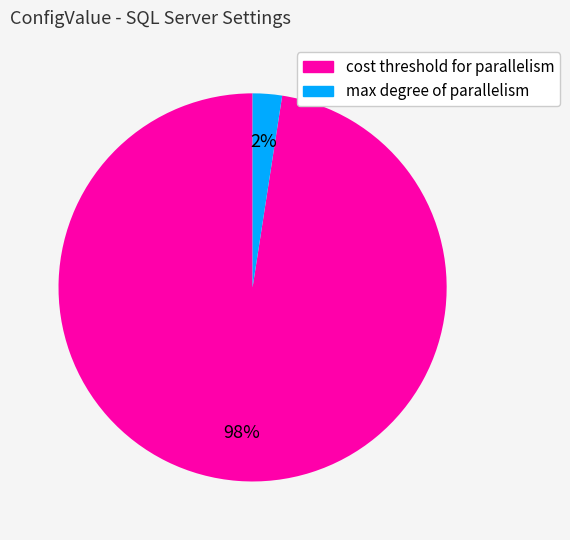

To the nearest percent, what is the combined percentage of cost threshold for parallelism and max degree of parallelism?

100%